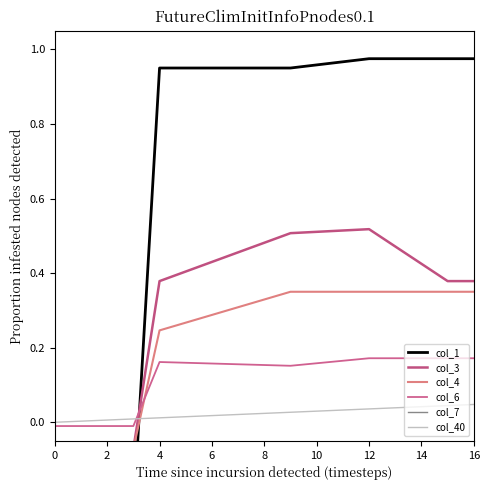

Is it true that col_40 equals 0.1 at 16?

False